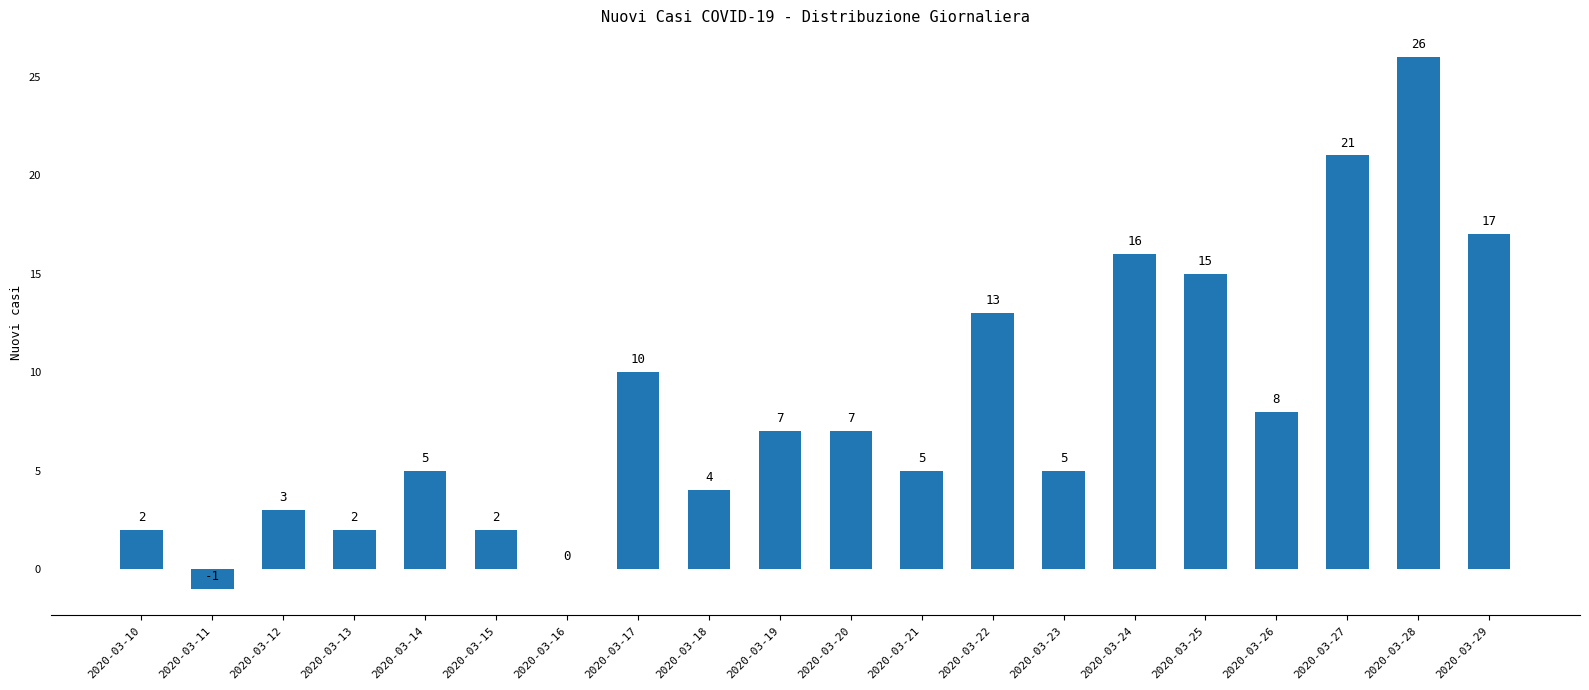

True or false: the data shows 2 at 2020-03-10.

True